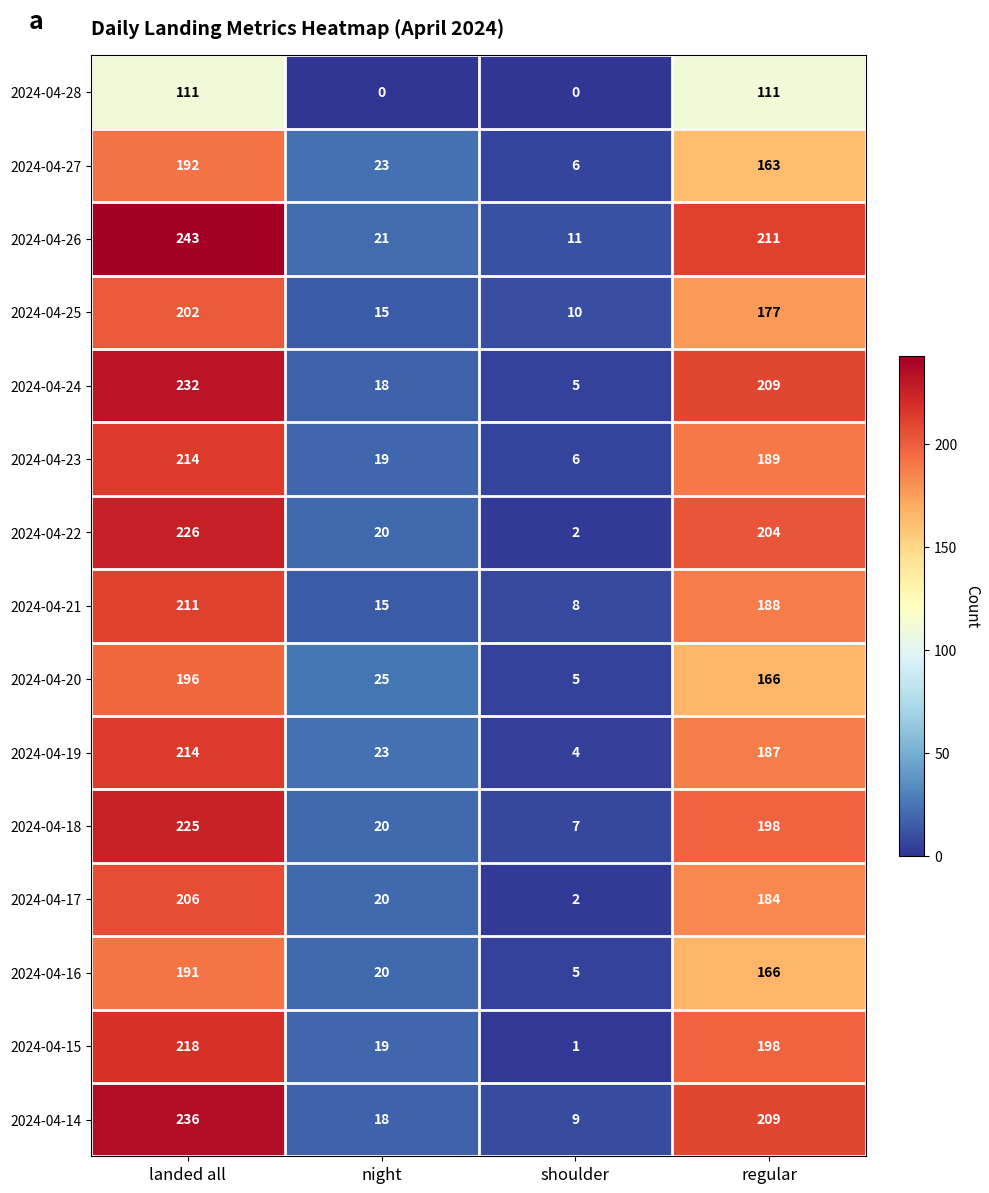

Count the 2024-04-20 values in the range 25 to 196.

3